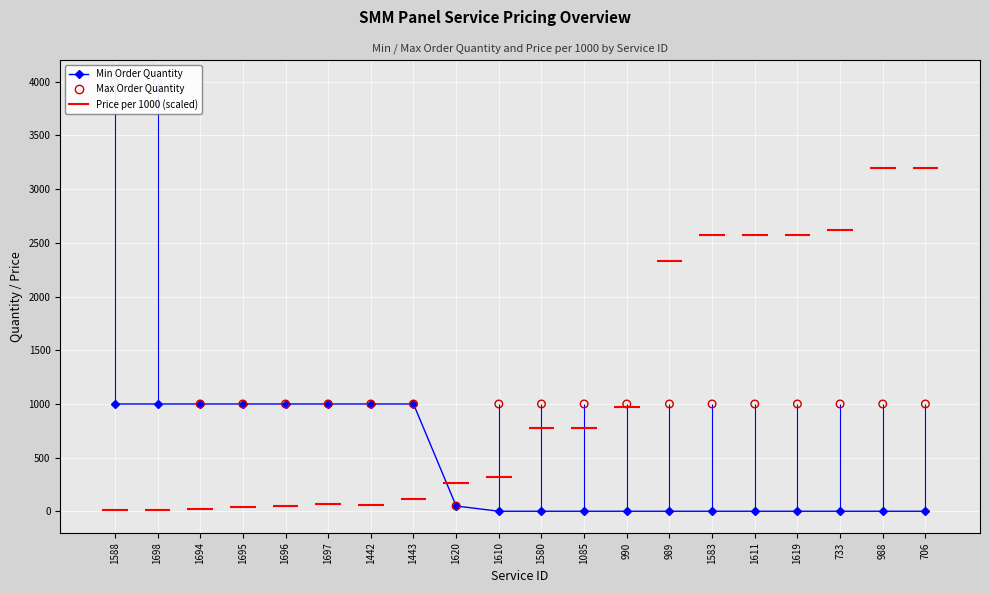

Which series has the largest Y range (max minus min)?

Max Order Quantity